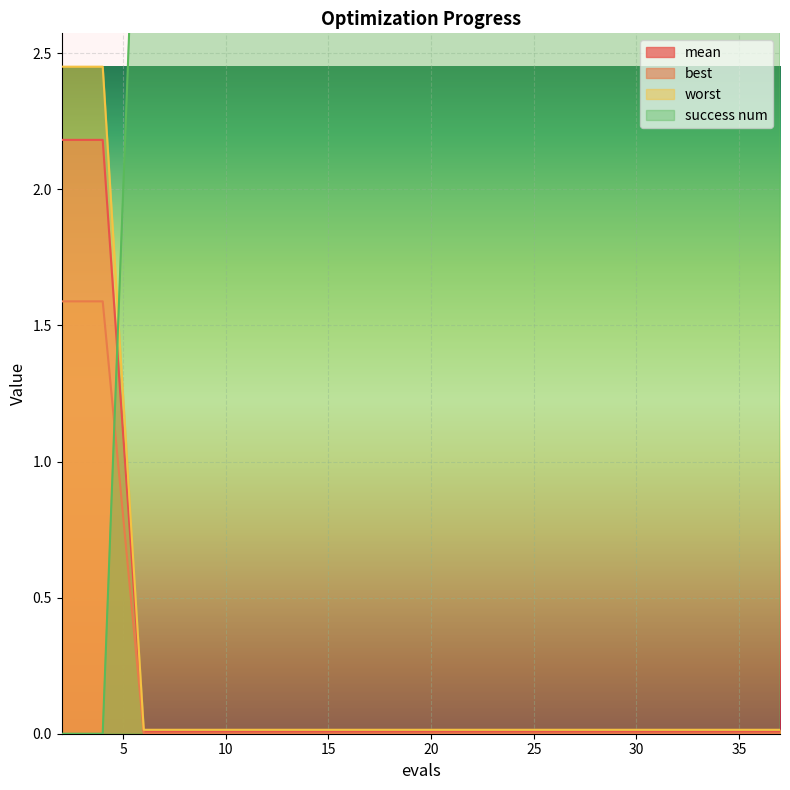

At how many categories does at least one series exceed 0?

20